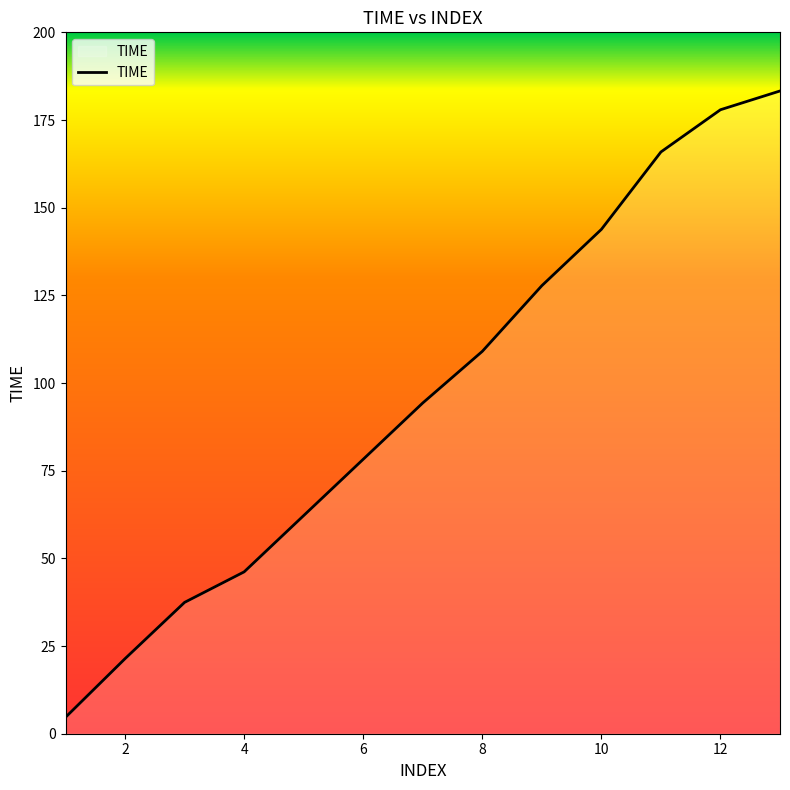

What is the difference between the maximum and minimum values?

178.6